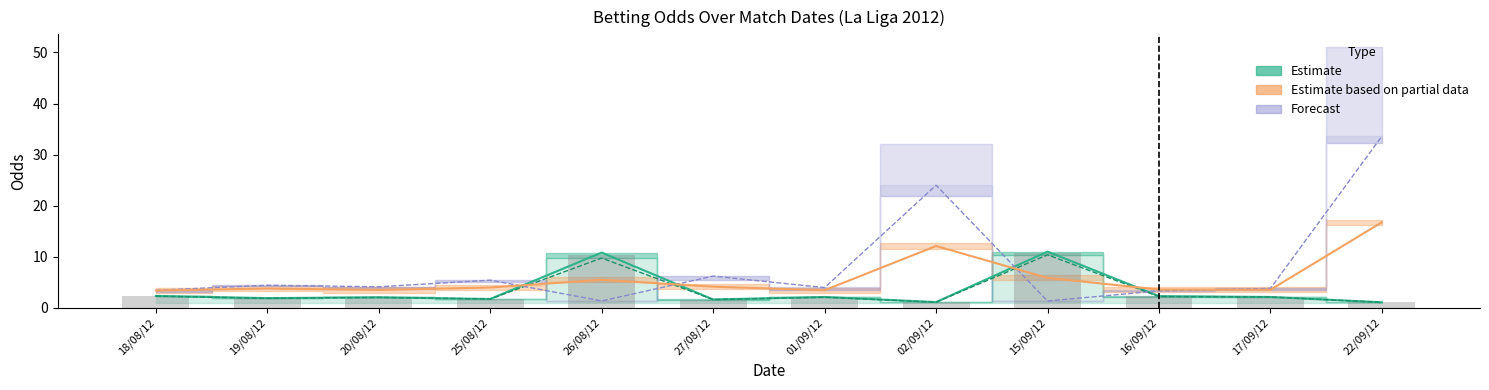

At which category is the sum across all series the highest?

22/09/12